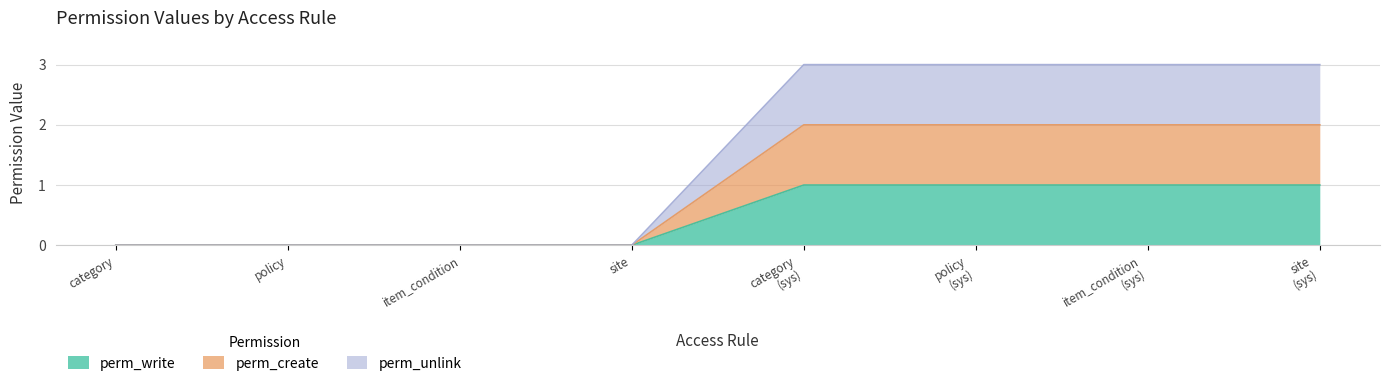

True or false: perm_create and perm_unlink intersect in this chart.

False